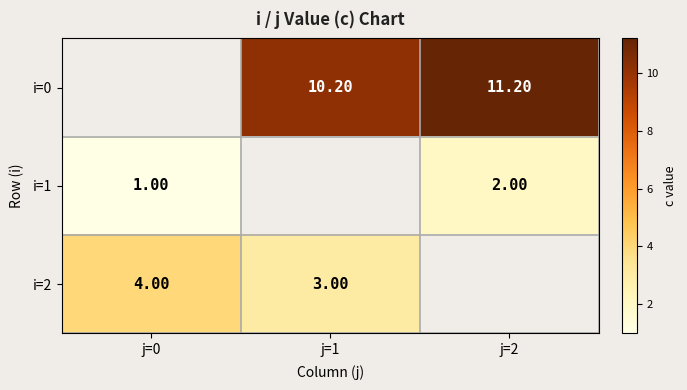

Which category has the lowest value across all series?

j=0